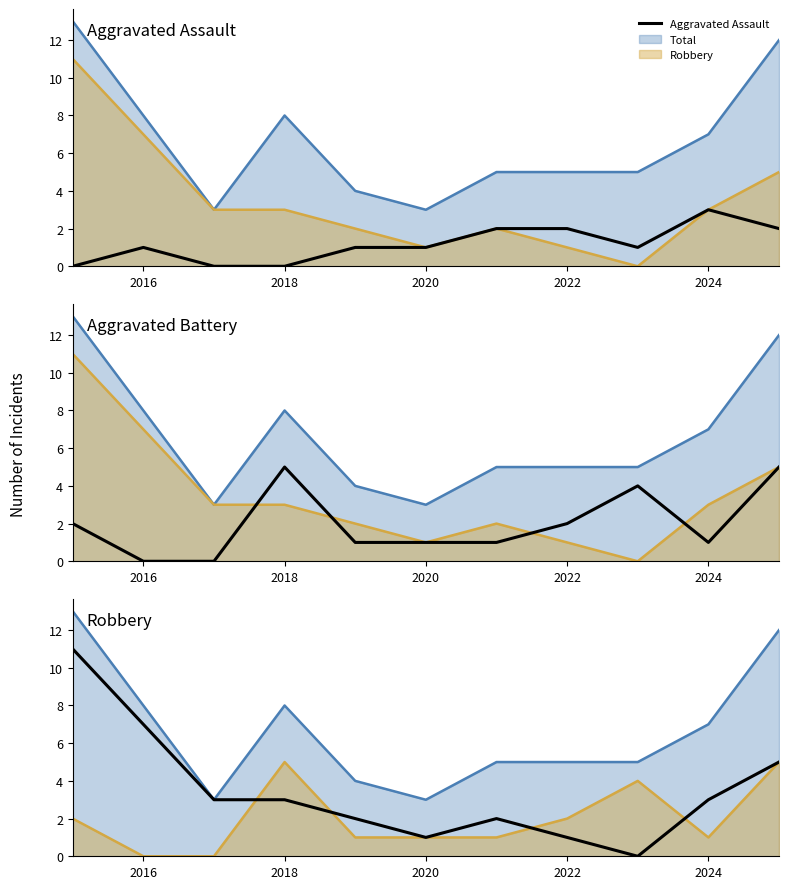

How many positive values does the Aggravated Assault series have?

8